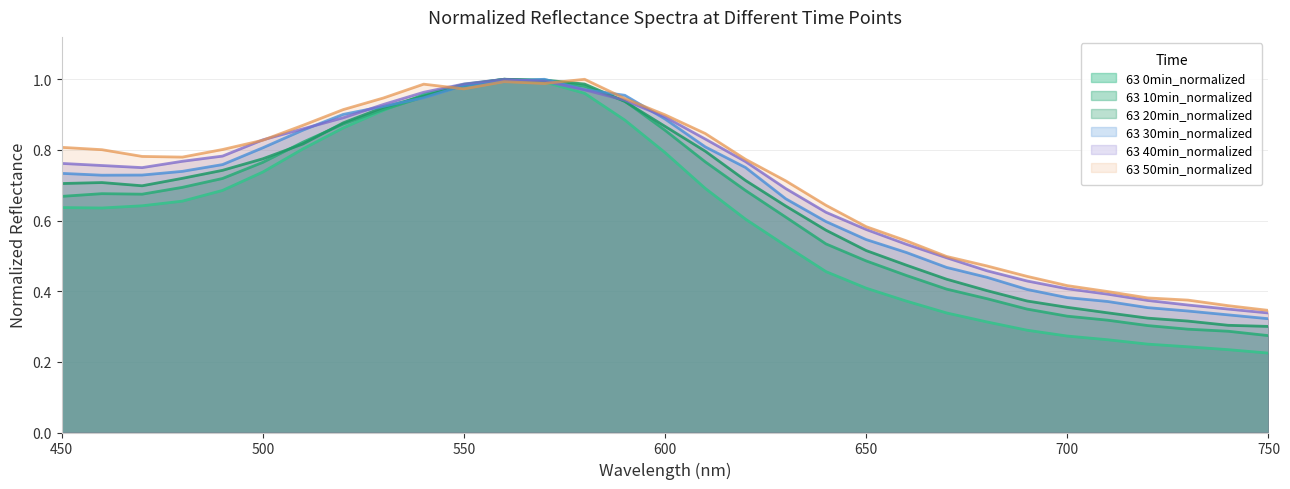

What is the difference between the maximum and minimum values in the 63 40min_normalized series?

0.7